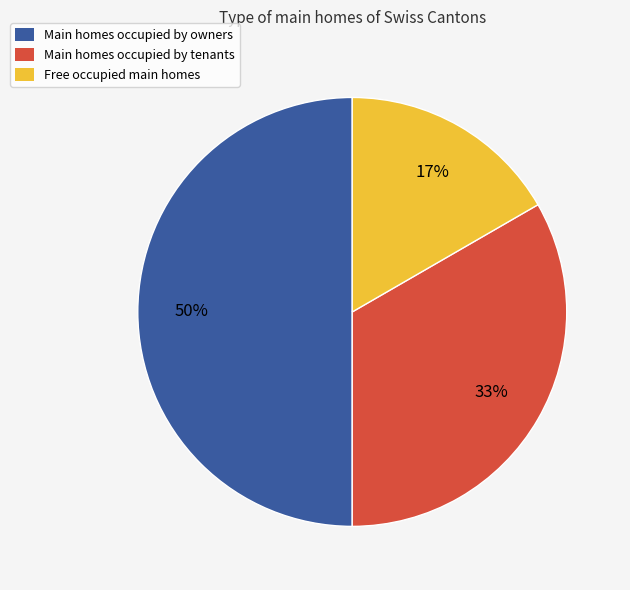

To the nearest percent, what is the average slice percentage?

33%